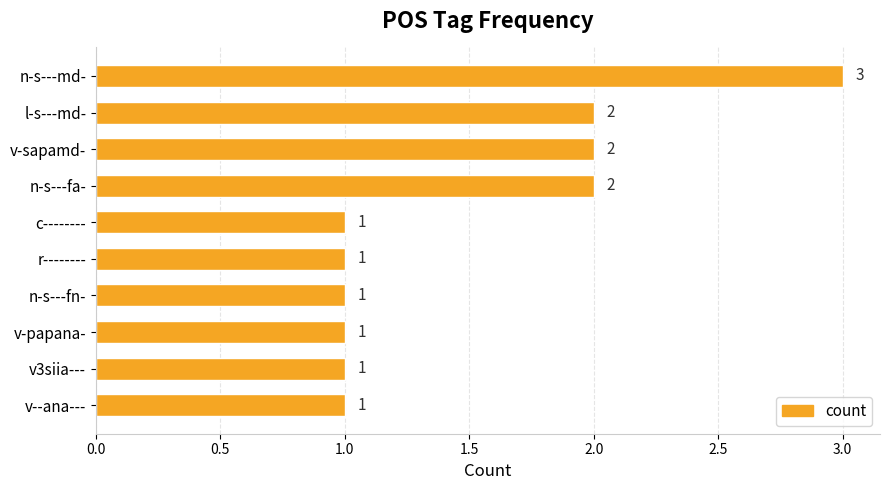

Count the values in the range 1 to 2.

9